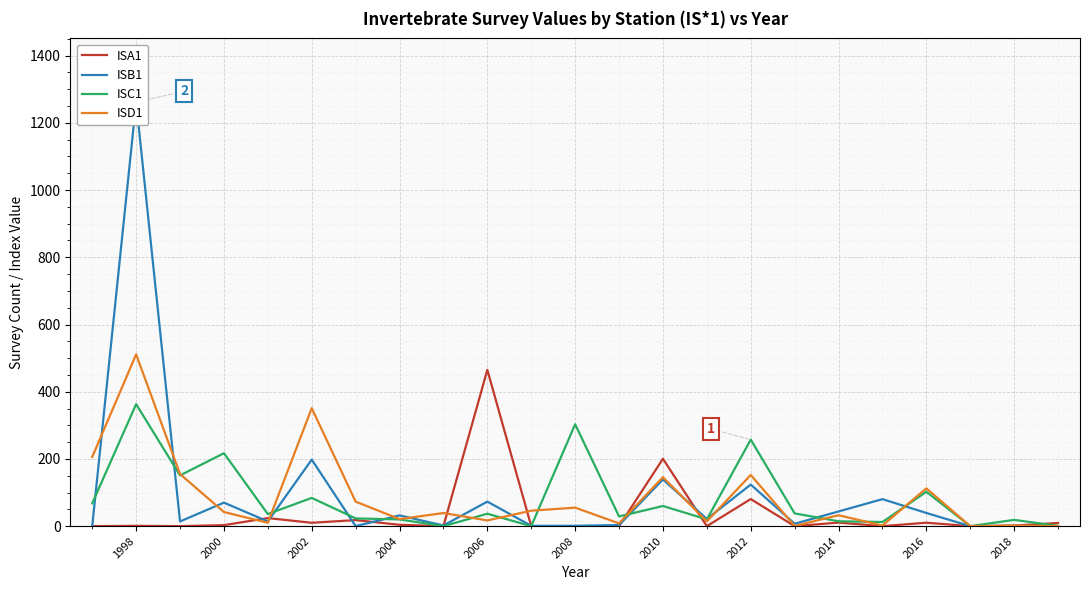

At how many categories does at least one series exceed 894?

1